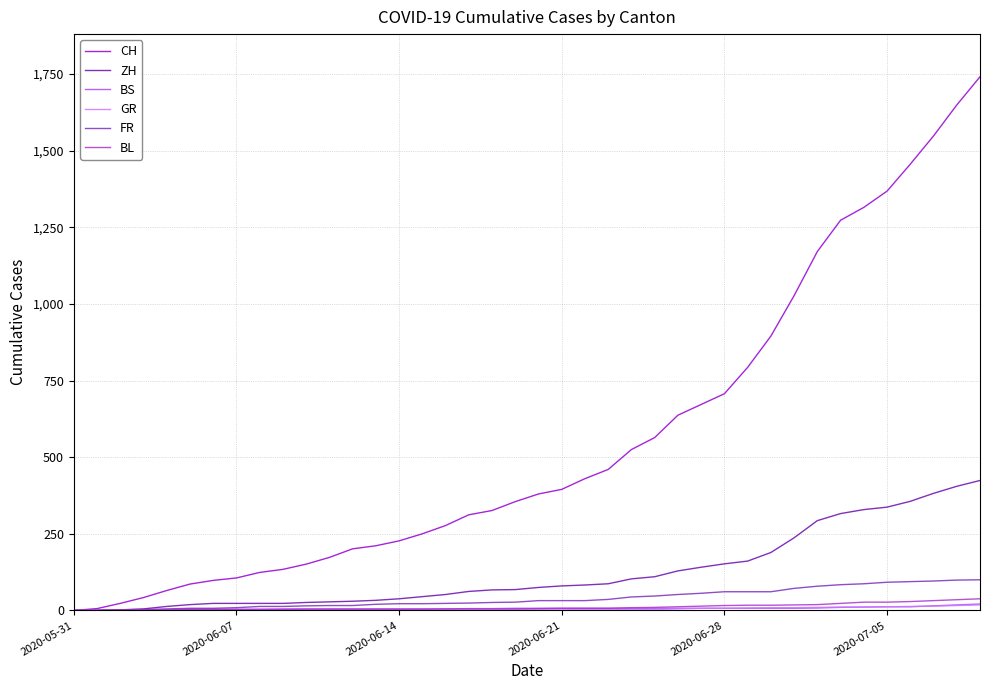

Which series has the largest range (max minus min)?

CH